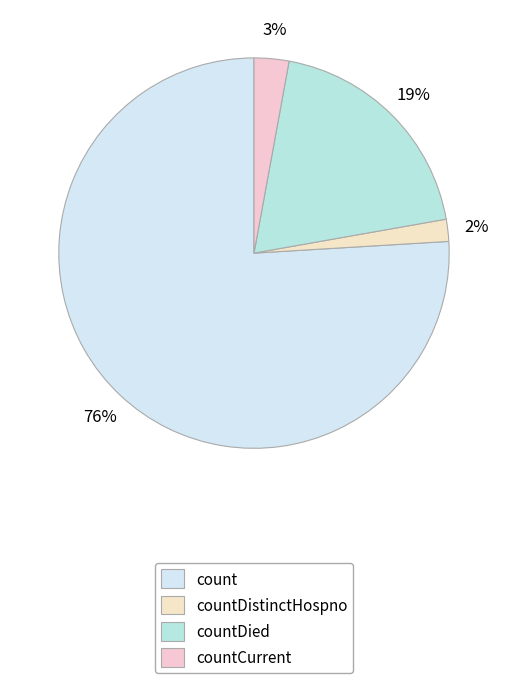

Rank the categories by value from highest to lowest.

count, countDied, countCurrent, countDistinctHospno